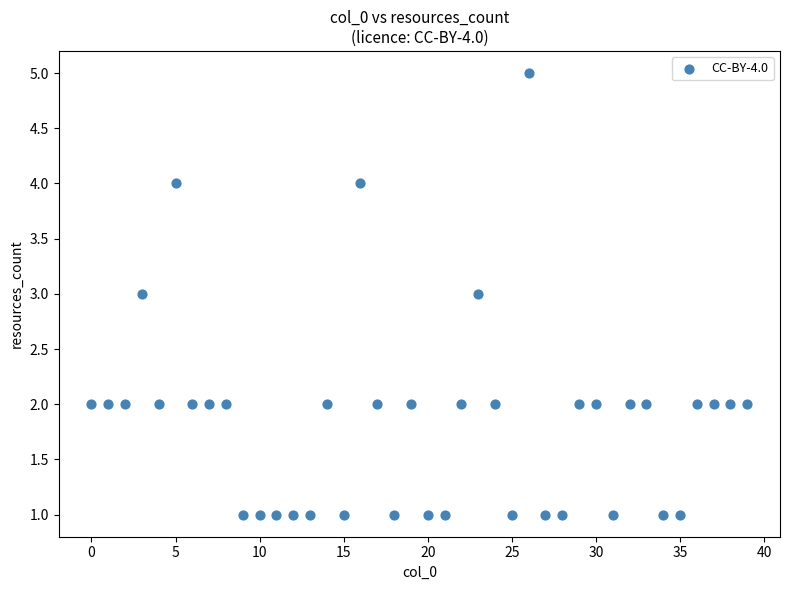

What is the range of Y values (max minus min)?

4